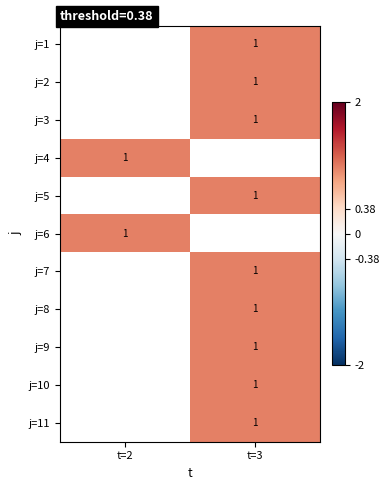

Which category has the lowest value across all series?

t=3